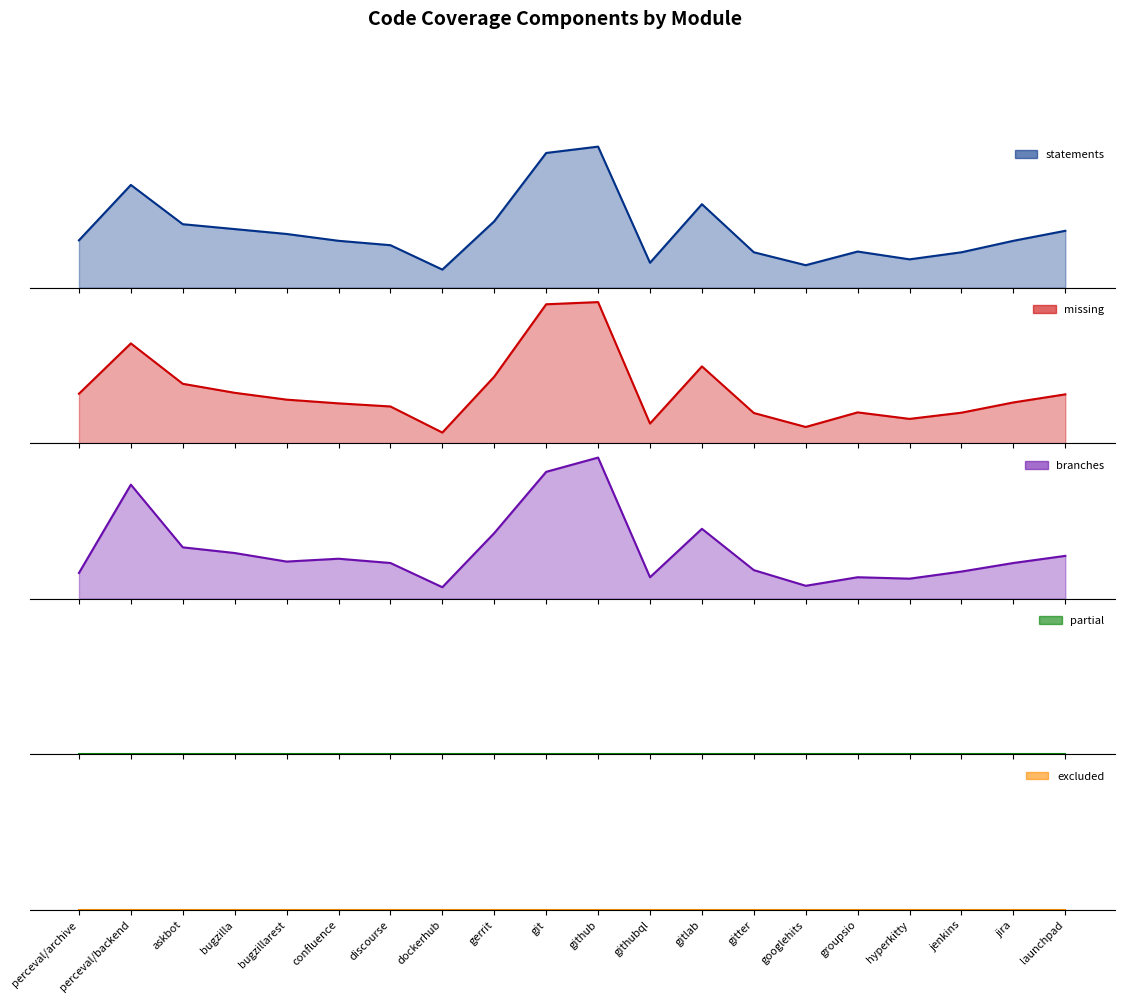

At how many categories does at least one series exceed 123?

16